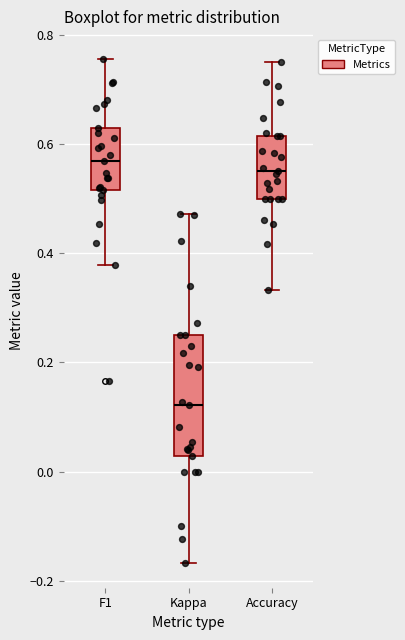

Where does the median line of the box for Kappa sit on the y-axis? The values are not printed on the chart, so give them approximately, as read against the axis.

0.12